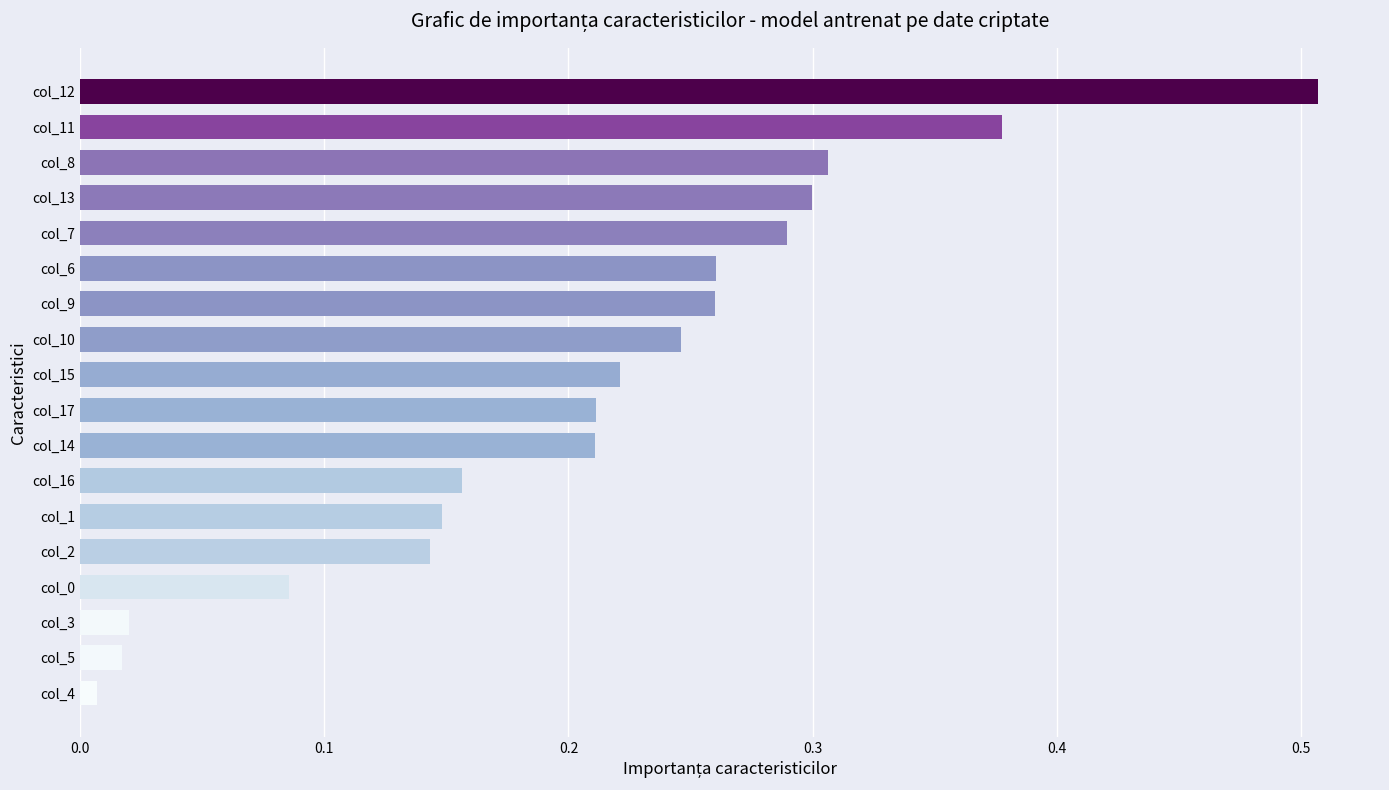

What is the sum of all values?

3.8